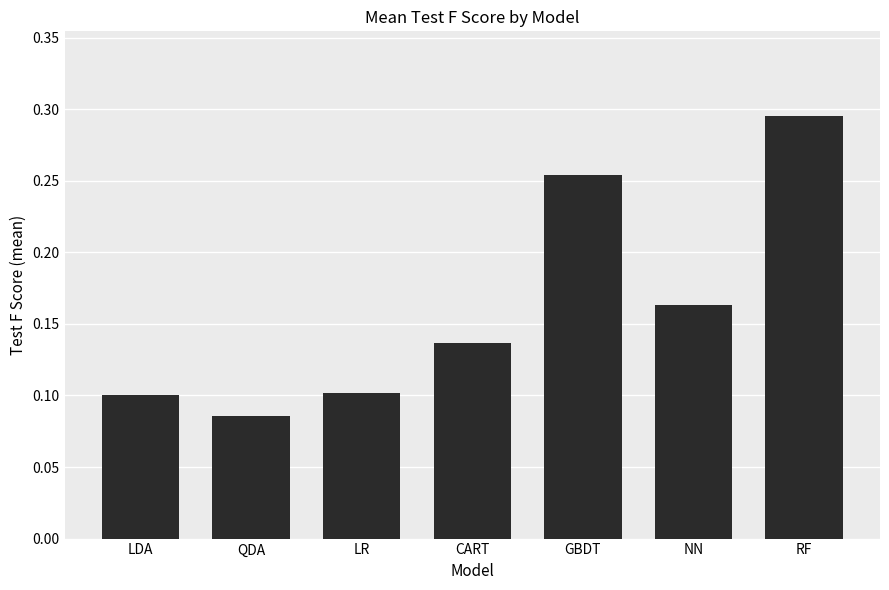

What is the change in value from LR to RF?

+0.2